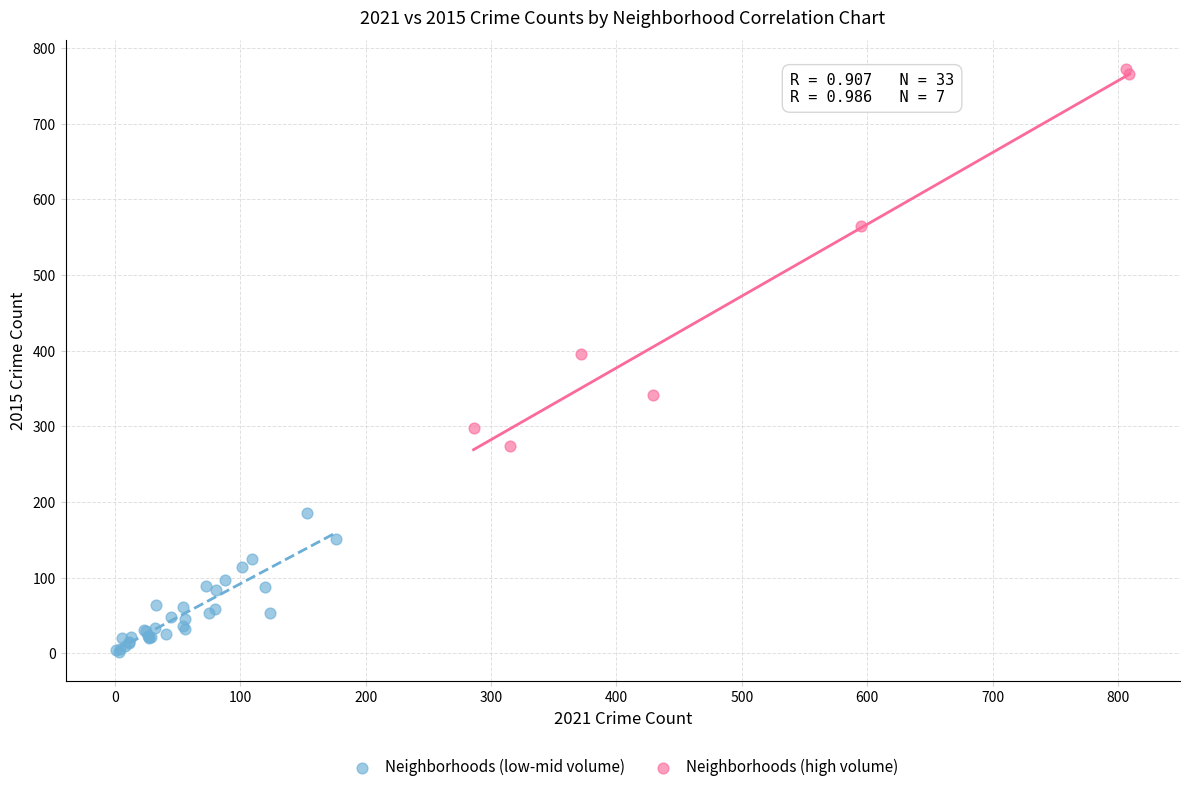

Which series reaches the minimum Y coordinate?

Neighborhoods (low-mid volume)